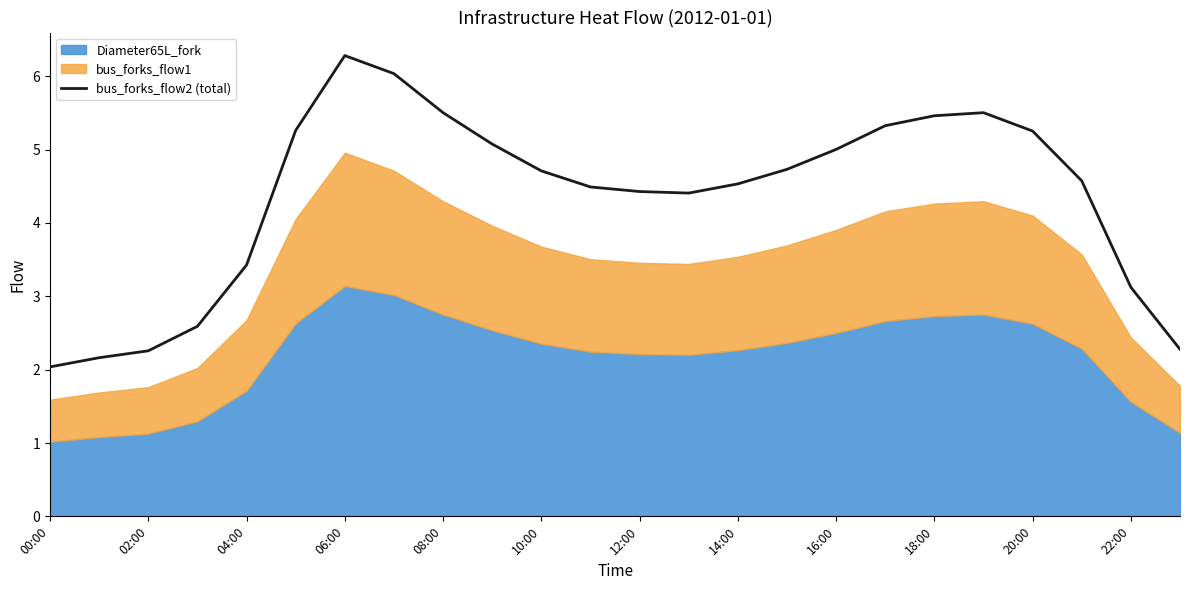

How many categories are shown in the chart?

24